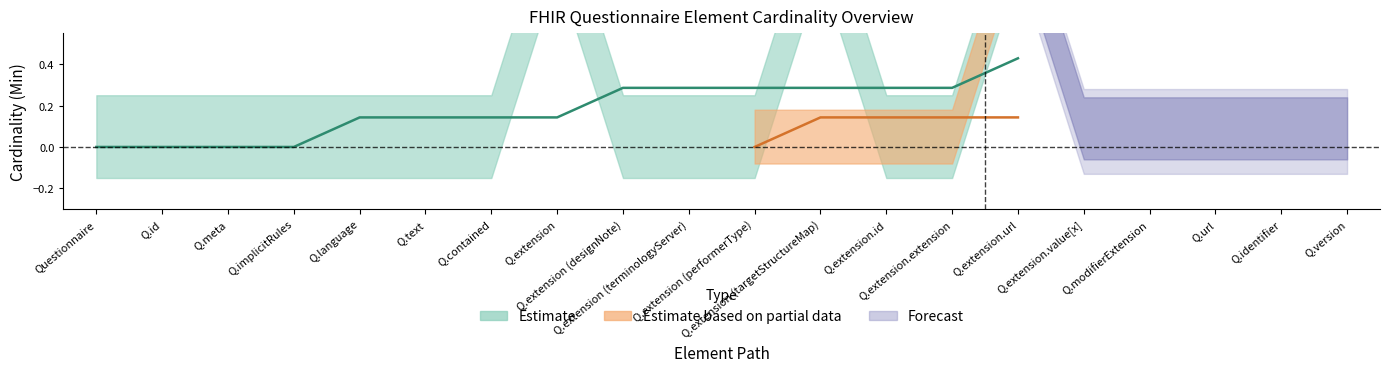

True or false: Base Min has more than 2 interior local peaks.

False